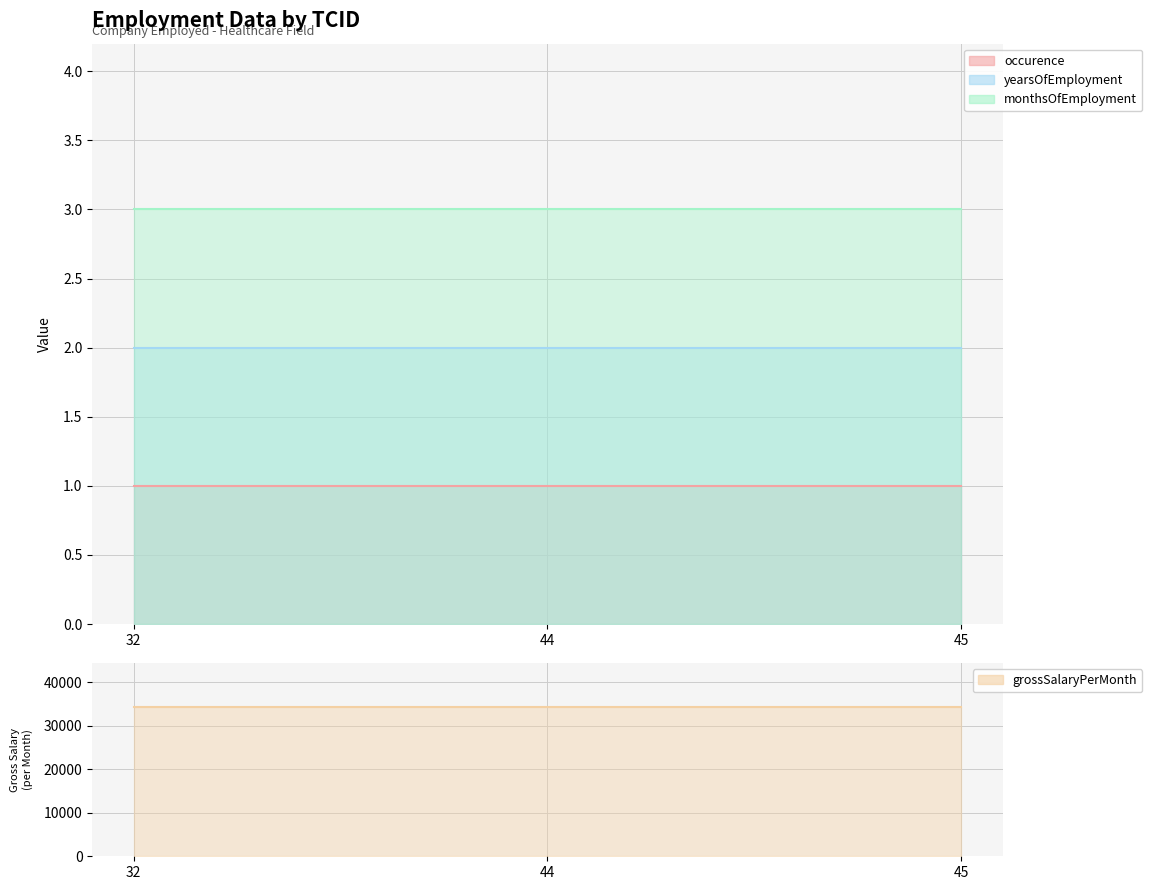

Between 32 and 44, which series saw the biggest shift?

occurence